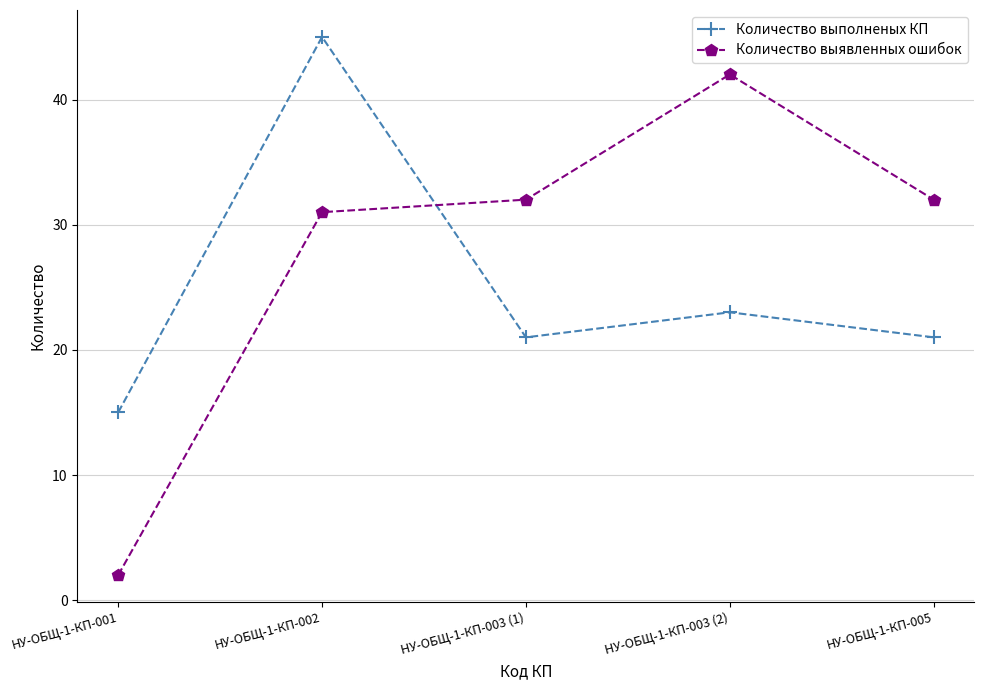

How many distinct data groups are displayed?

2